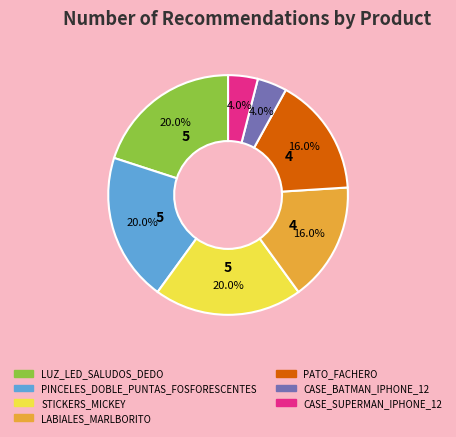

How many slices are in this pie chart?

7